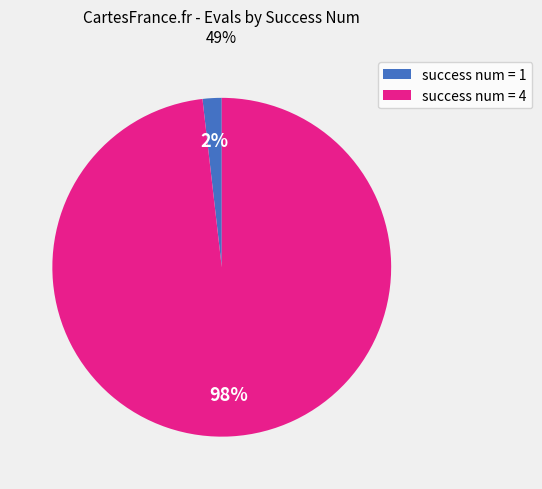

Does success num = 1 represent more than half of the total?

No